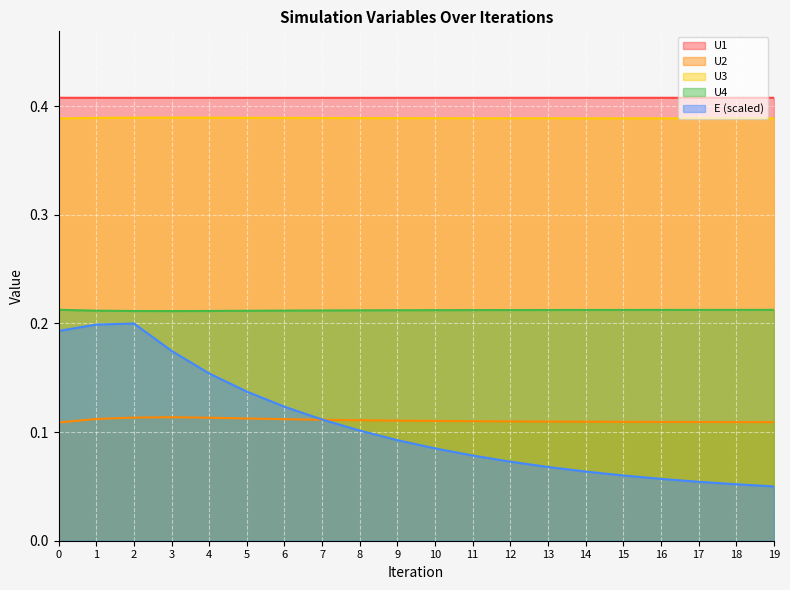

Is the value of U1 at 13 greater than the value of U3 at 5?

Yes